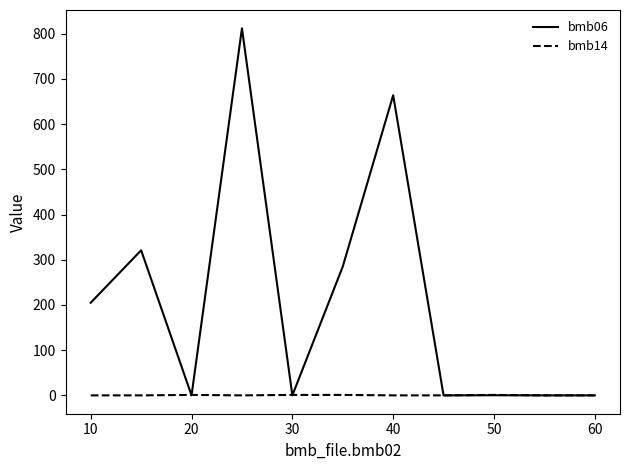

True or false: bmb14 has more than 0 points higher than both neighbors.

True